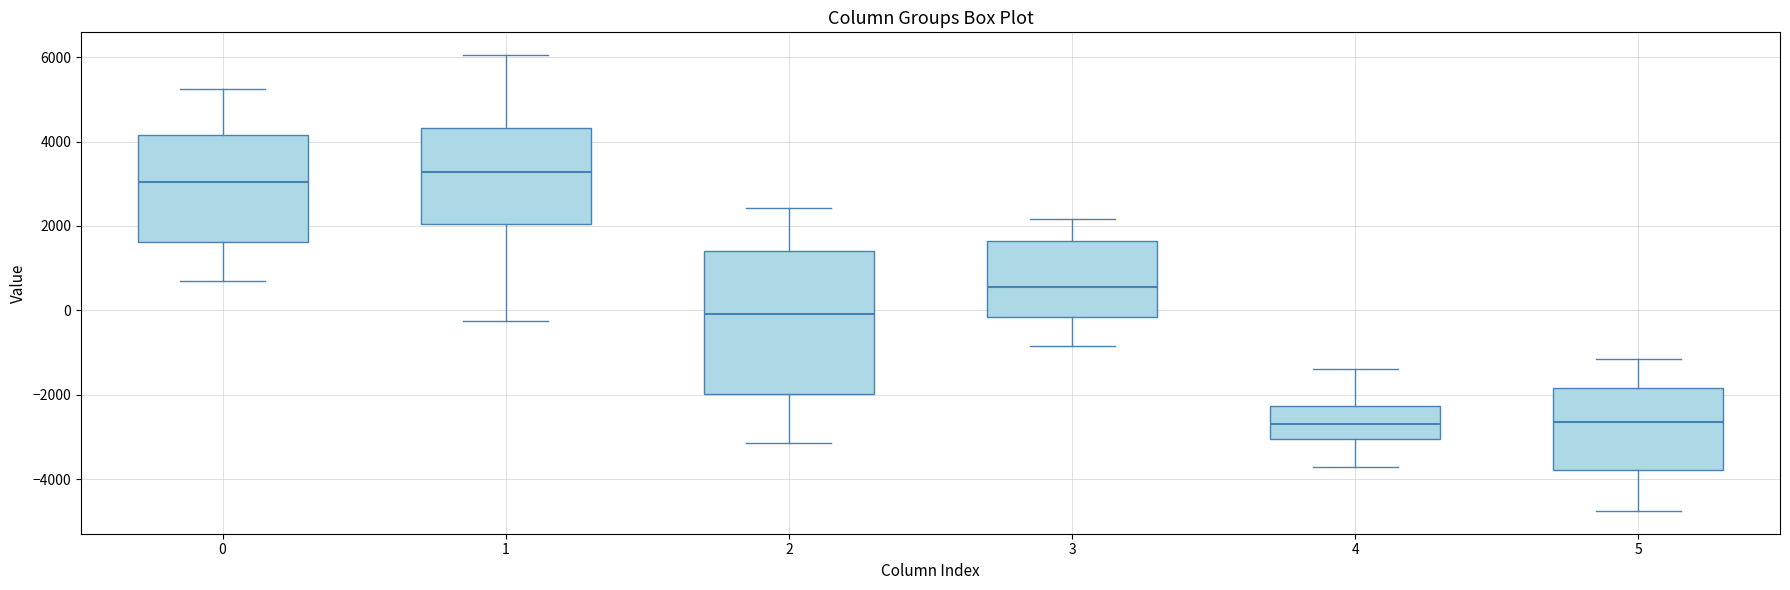

Reading left to right, read every box against the y-axis: the position of its median line, the range the box covers, and the ends of its whiskers. The values are not printed on the chart, so give them approximately, as read against the axis.

0: median 3000, box 1600 to 4200, whiskers 800 to 5200
1: median 3200, box 2000 to 4400, whiskers -200 to 6000
2: median 0, box -2000 to 1400, whiskers -3200 to 2400
3: median 600, box -200 to 1600, whiskers -800 to 2200
4: median -2600, box -3000 to -2200, whiskers -3800 to -1400
5: median -2600, box -3800 to -1800, whiskers -4800 to -1200